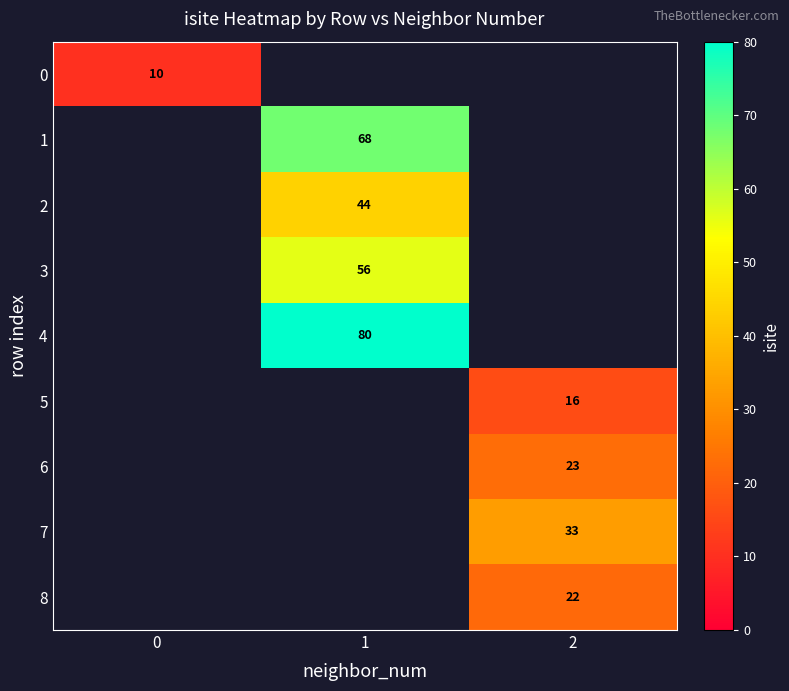

The value of 4 at 1 is 119. True or false?

False